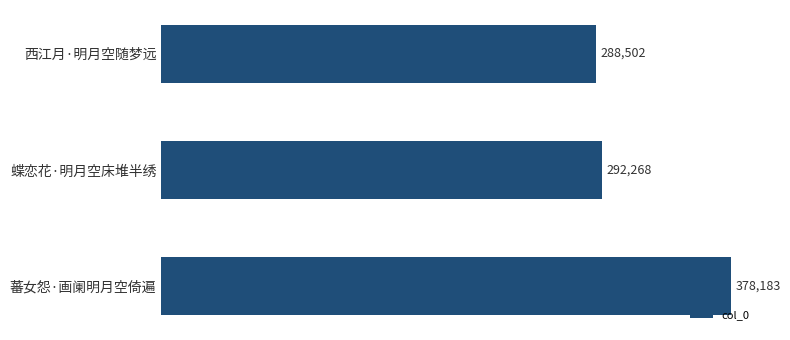

Between 蝶恋花·明月空床堆半绣 and 蕃女怨·画阑明月空倚遍, which is larger?

蕃女怨·画阑明月空倚遍